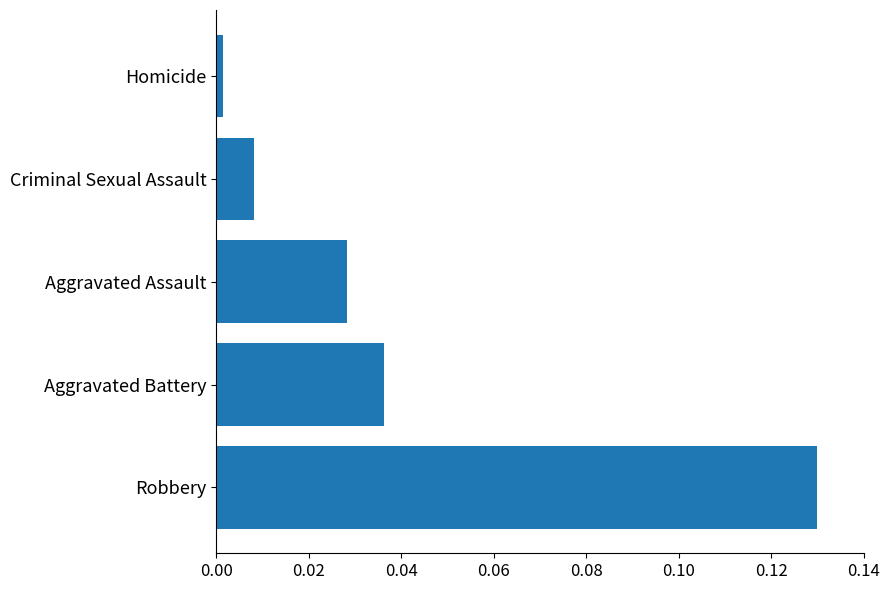

Between Criminal Sexual Assault and Robbery, which is larger?

Robbery